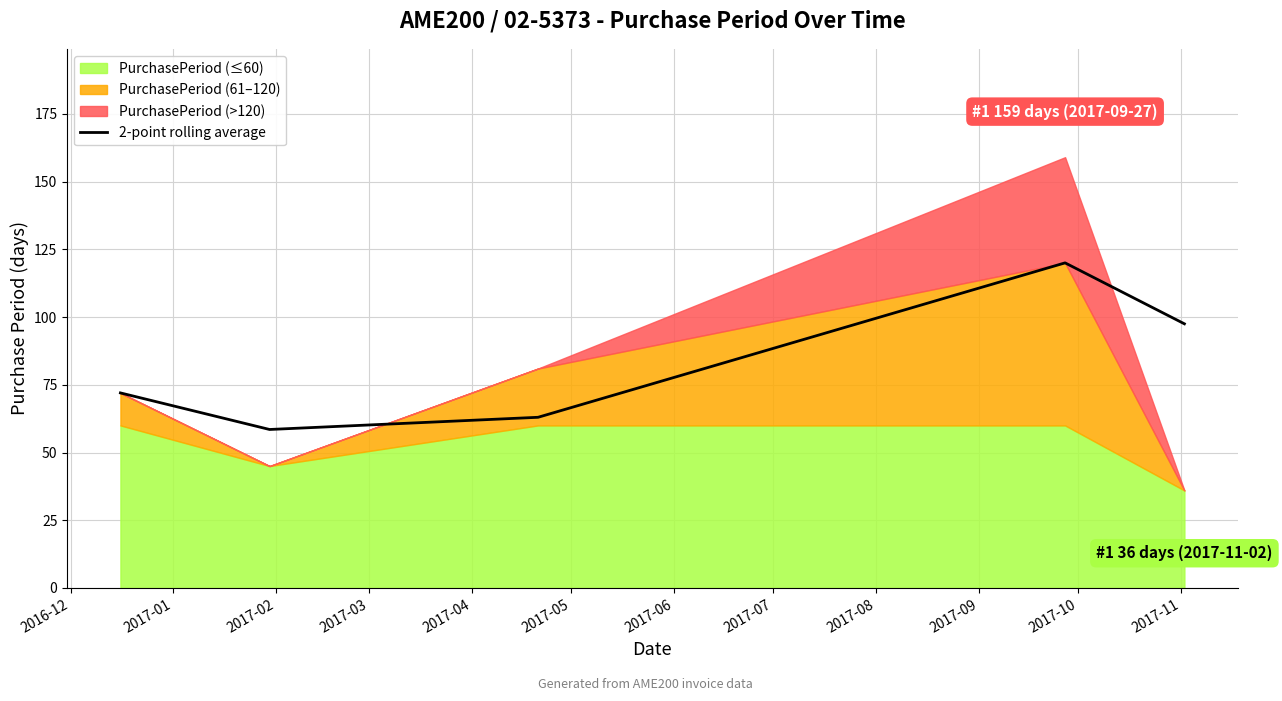

What is the highest value of the 2-point rolling average series?

120.0